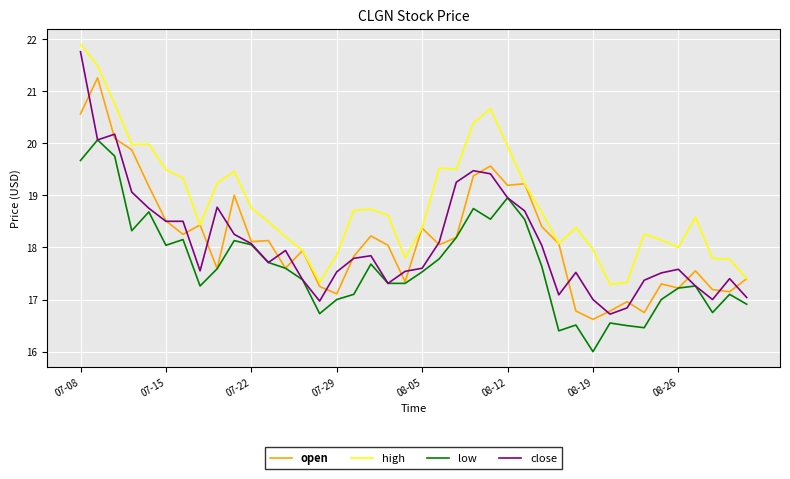

How many lines are shown in the chart?

4